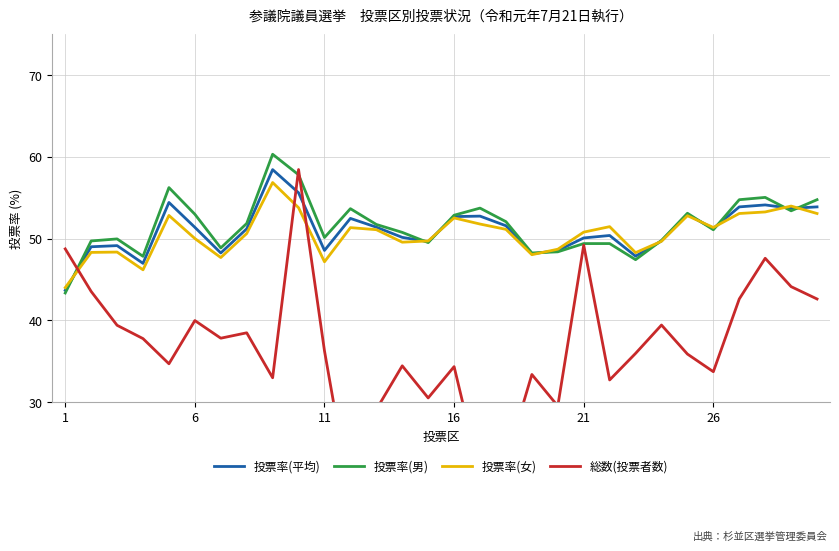

At which label does 投票率(女) reach its minimum?

1